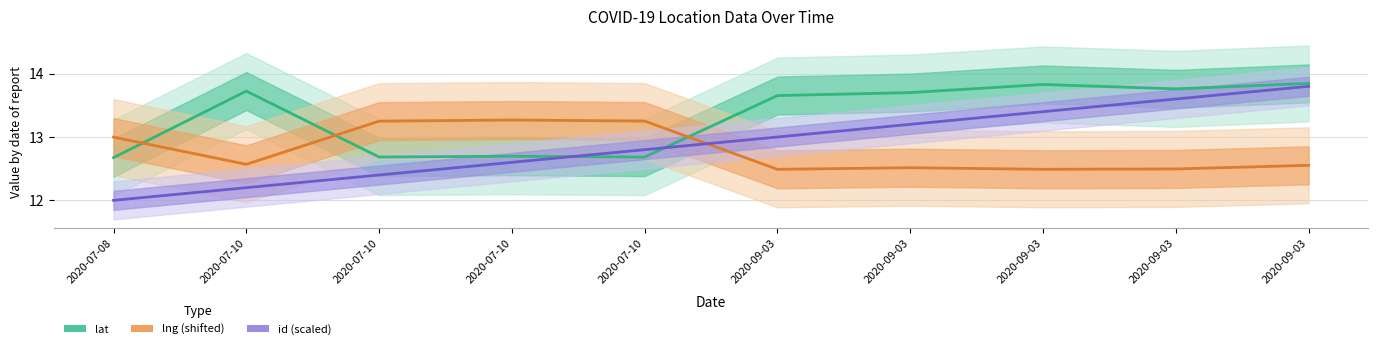

How many intersections are there between id (scaled) and lat?

2